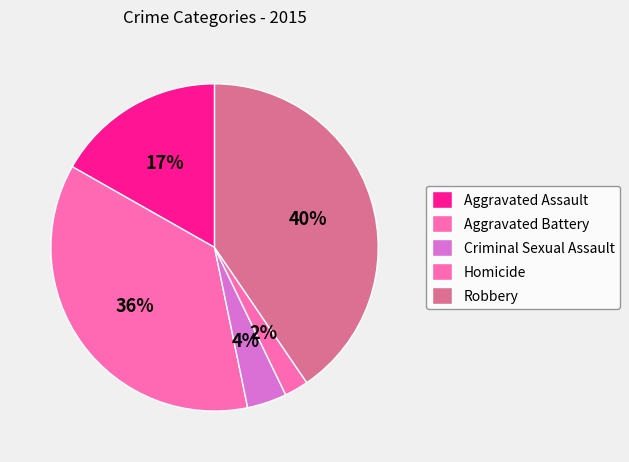

Does any single category account for the majority?

No